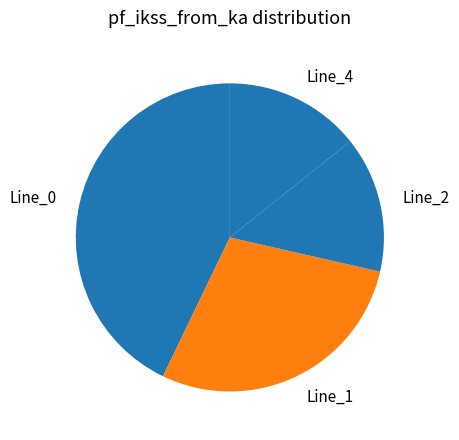

Which has a higher value, Line_2 or Line_1?

Line_1